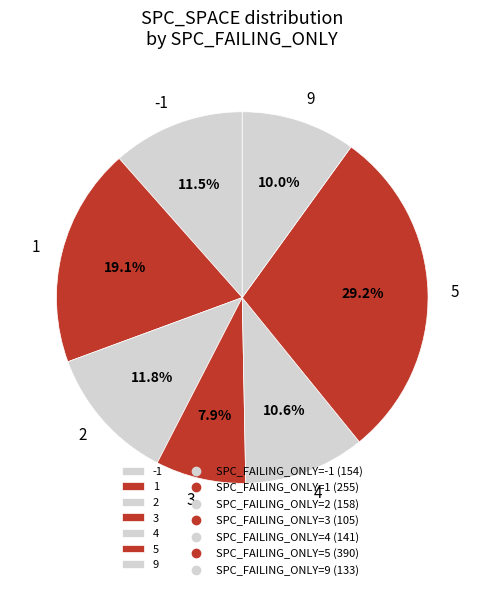

Which category has the smallest portion of the pie?

3